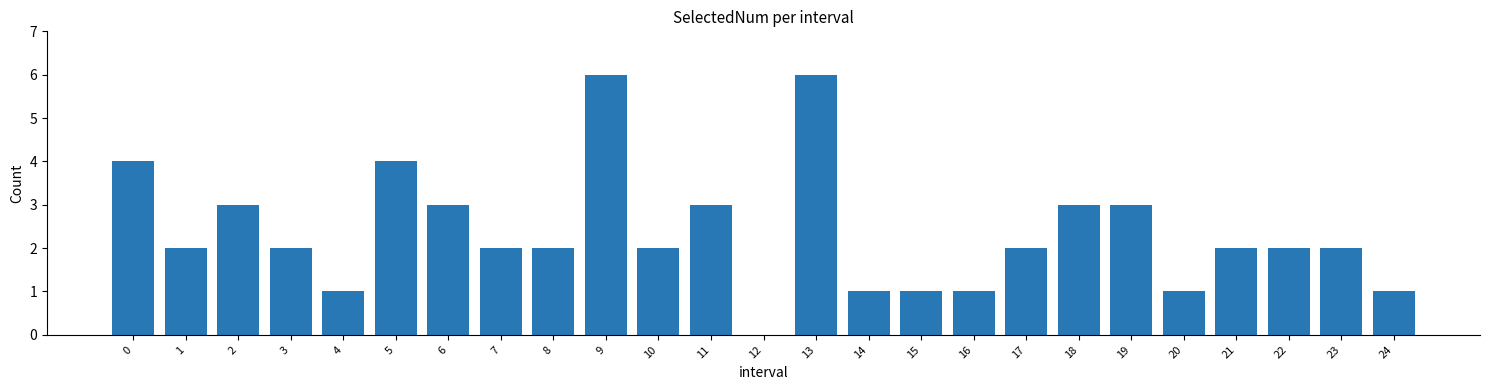

Reading left to right, list all the values displayed in this chart.

0=4	1=2	2=3	3=2	4=1	5=4	6=3	7=2	8=2	9=6	10=2	11=3	12=0	13=6	14=1	15=1	16=1	17=2	18=3	19=3	20=1	21=2	22=2	23=2	24=1